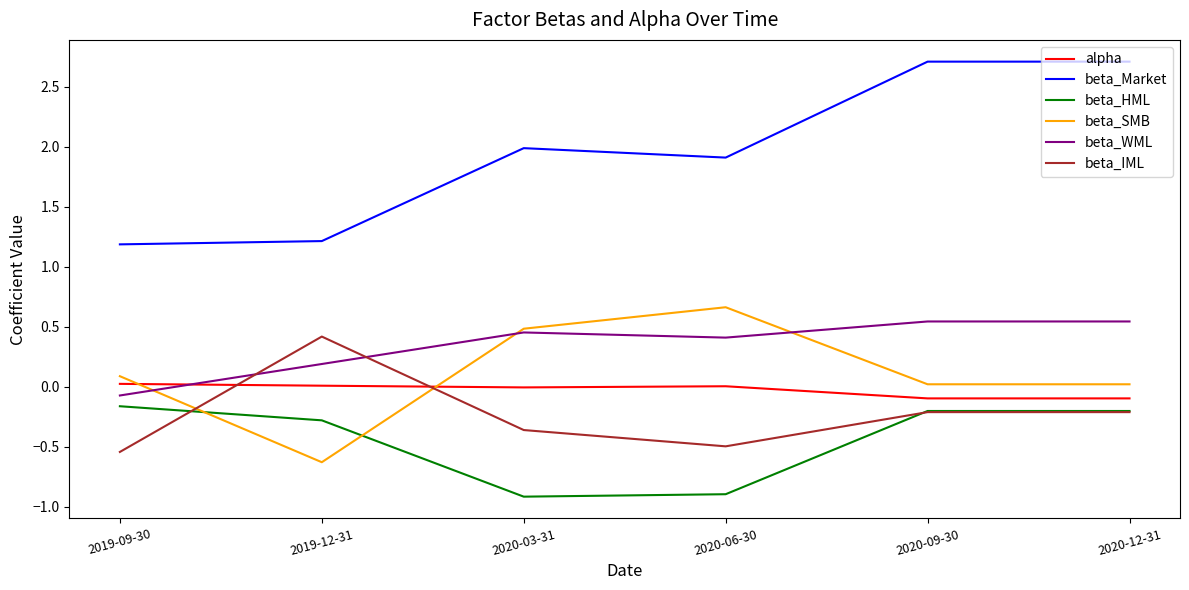

Where is the first local minimum for beta_IML?

2020-06-30